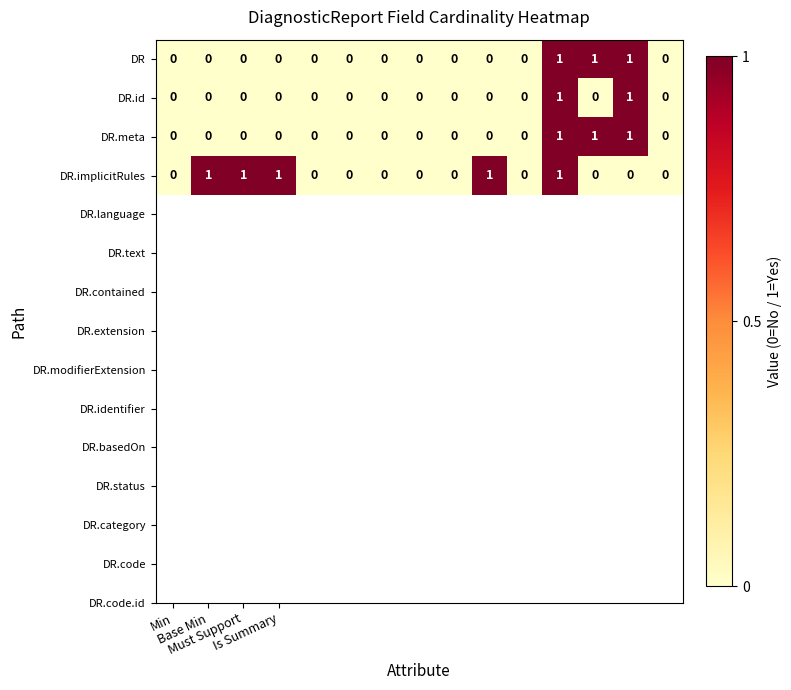

Which series has the largest total across all categories?

DR.implicitRules